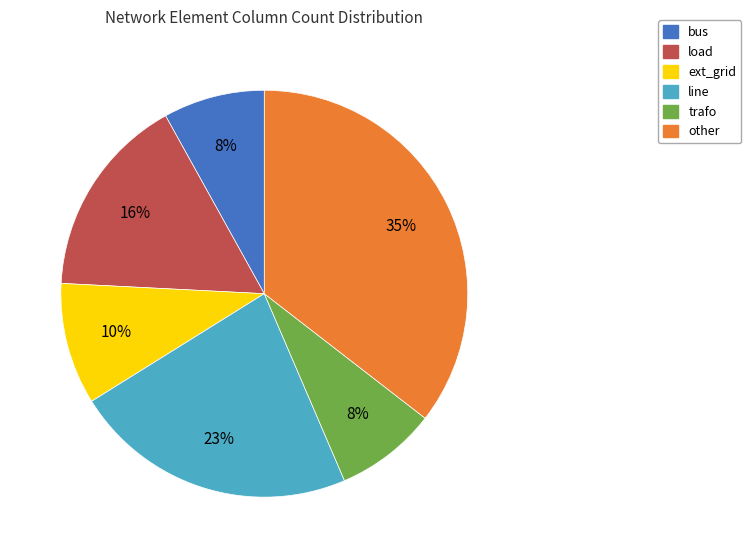

What is the ratio of the value at ext_grid to the value at bus?

1.2